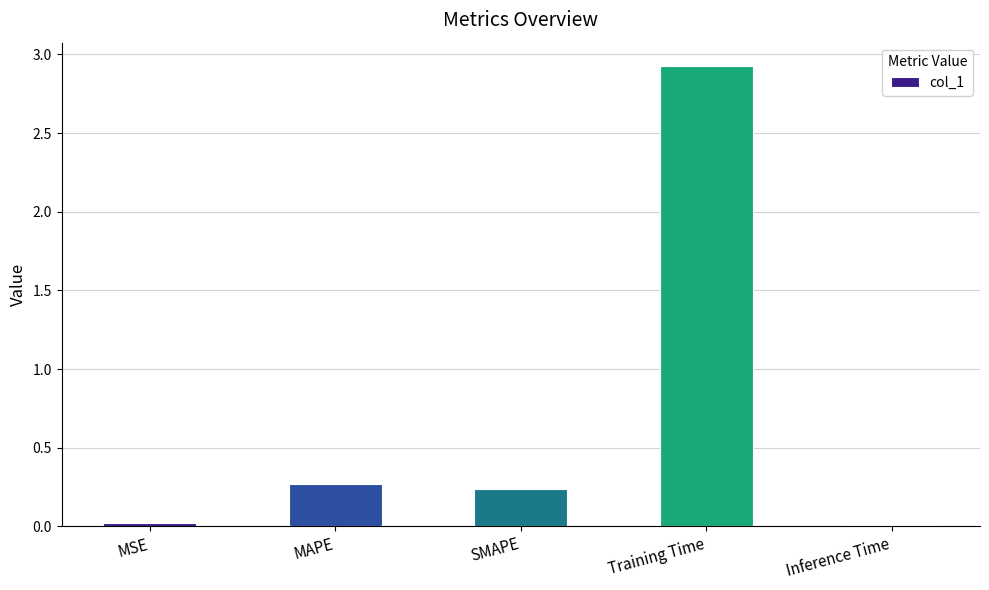

Are the bars grouped side by side (vs. stacked)?

No